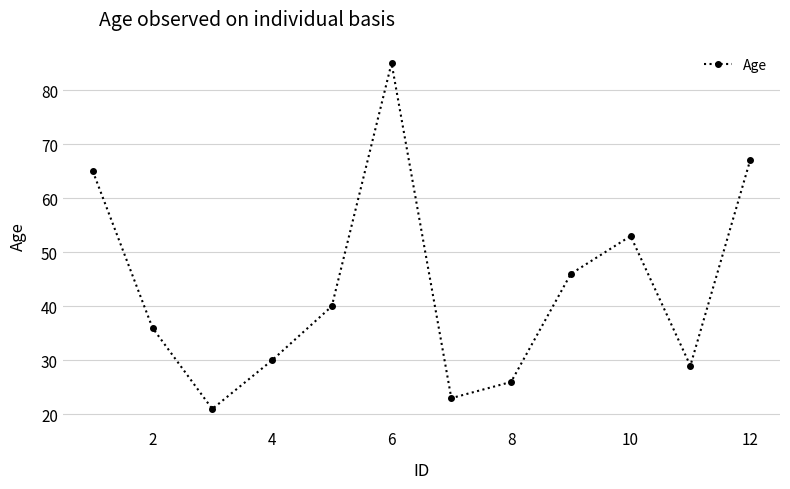

What is the difference between the second highest and minimum values?

46